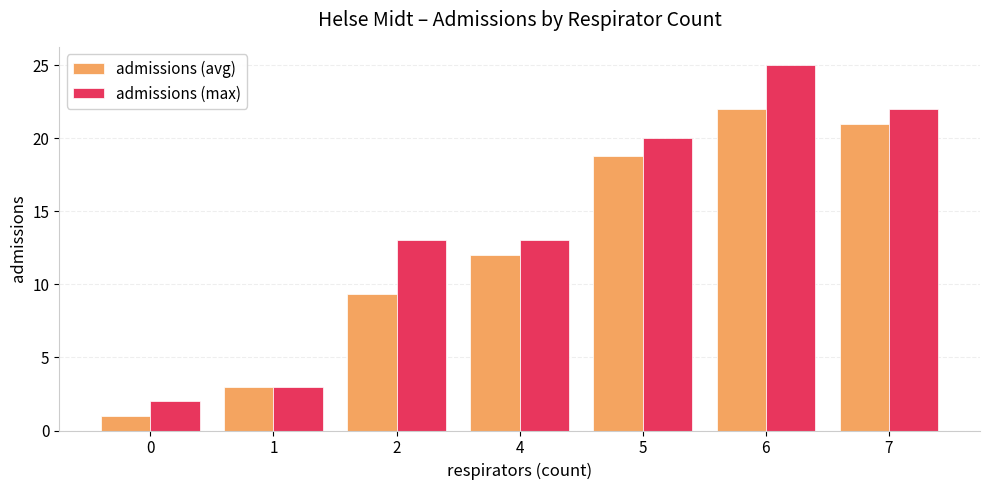

Count the number of categories in the chart.

7